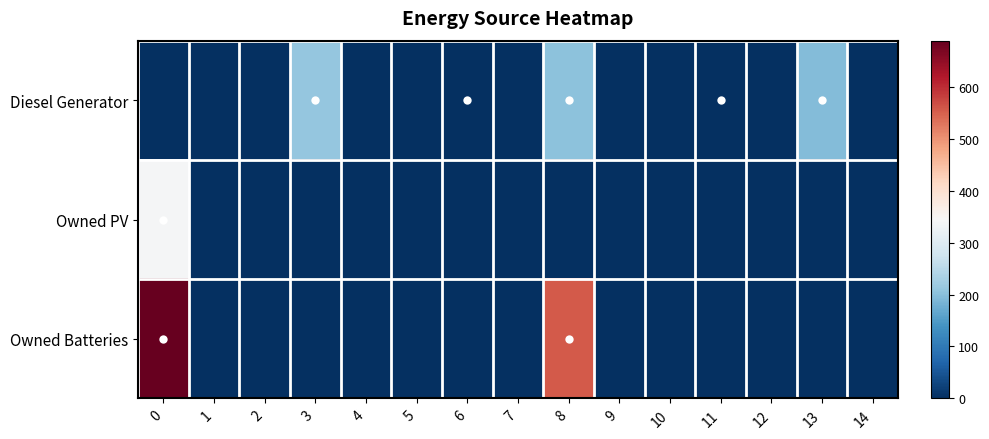

Rank the series by their maximum value, from lowest to highest.

Diesel Generator, Owned PV, Owned Batteries